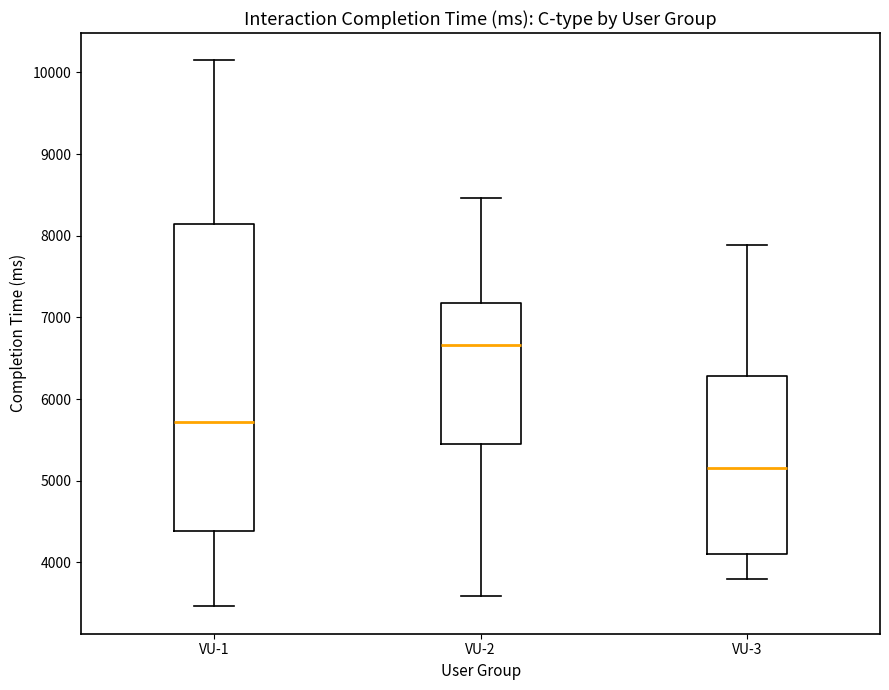

Which box is the tallest, from its lower edge to its upper edge?

VU-1